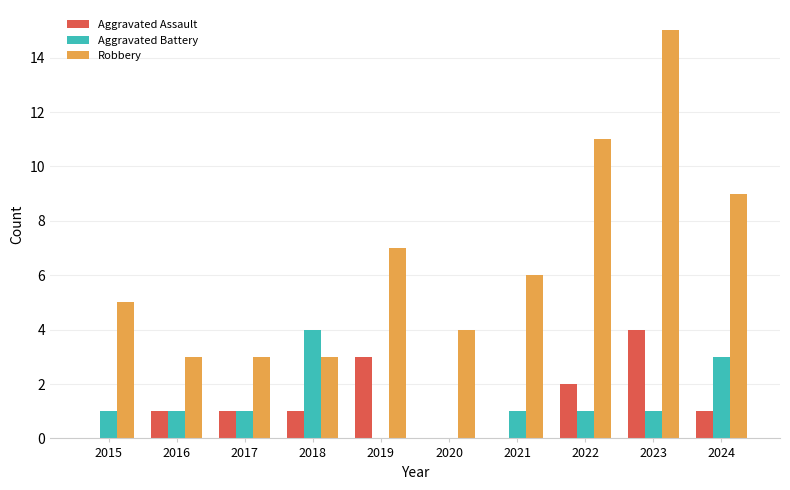

Are the bars horizontal?

No